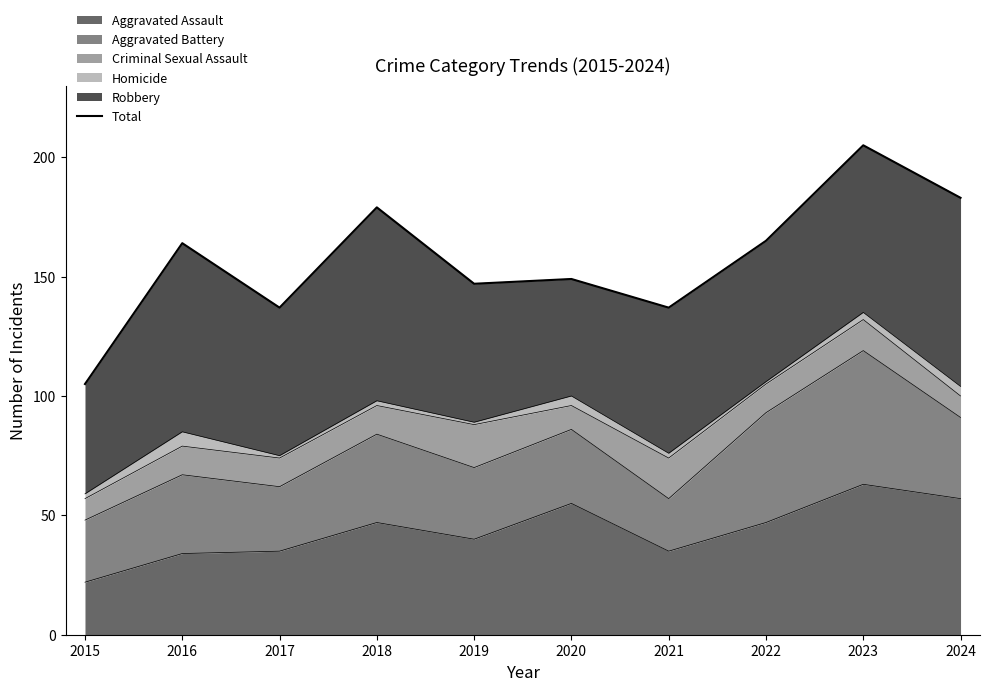

What is the difference between the values at 2017 and 2020?

12